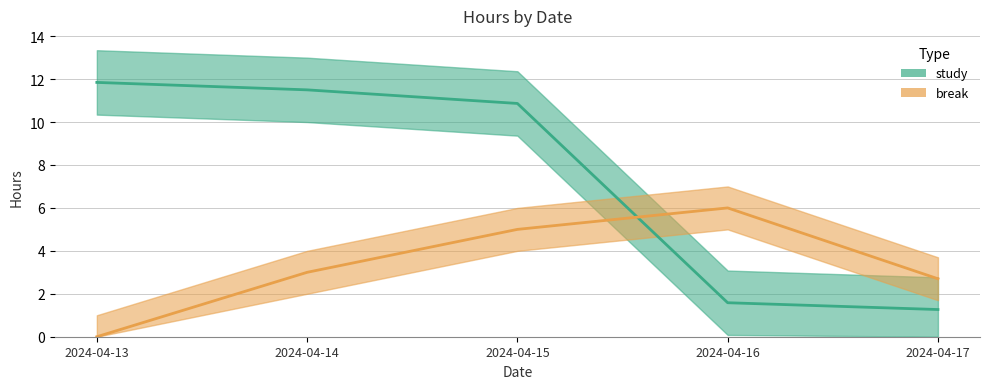

Rank the series by their average value, from lowest to highest.

break, study